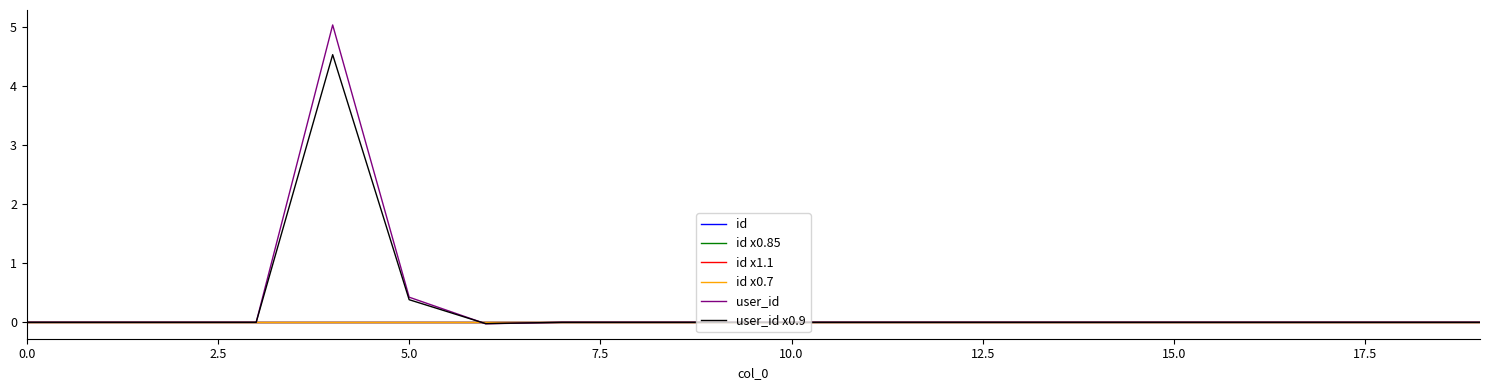

How many lines are shown in the chart?

6